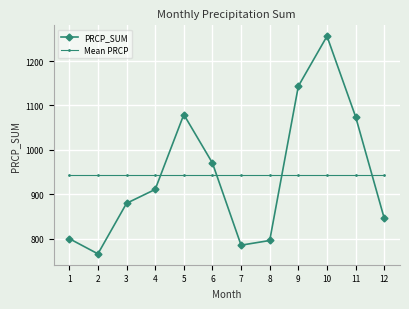

Which series has the largest range (max minus min)?

PRCP_SUM